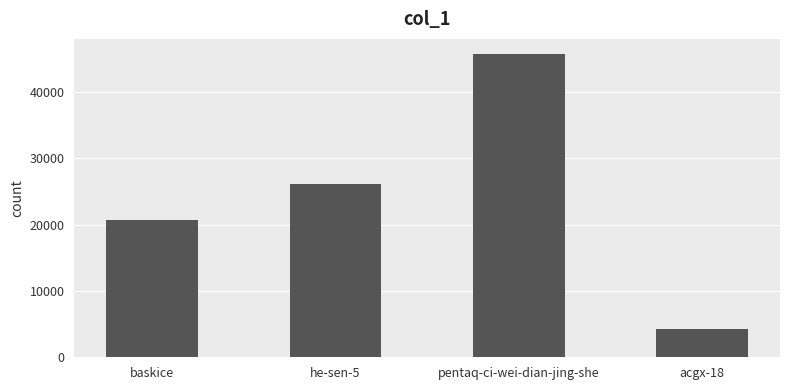

What is the label of the 1st bar from the left?

baskice